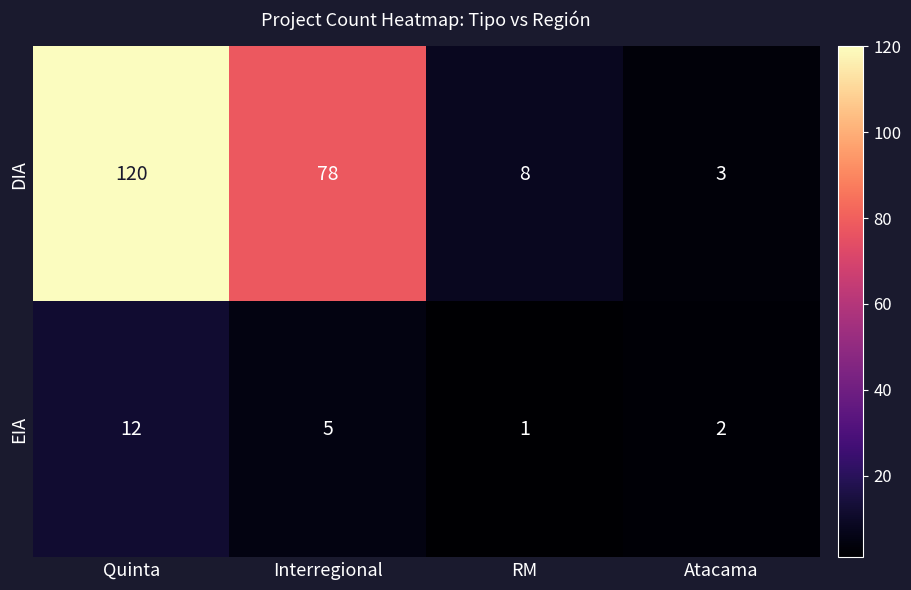

Reading right to left, transcribe all the data shown in this chart.

DIA: Atacama=3	RM=8	Interregional=78	Quinta=120
EIA: Atacama=2	RM=1	Interregional=5	Quinta=12